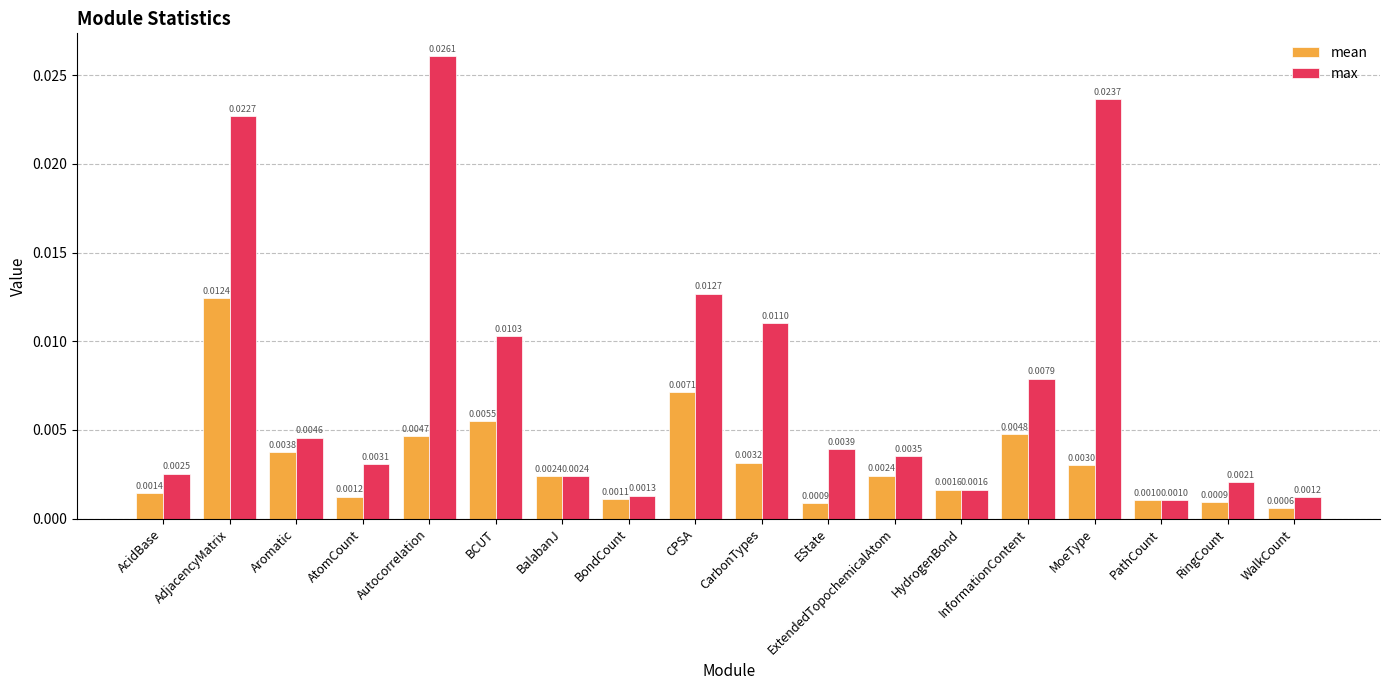

Which series has the largest range (max minus min)?

max